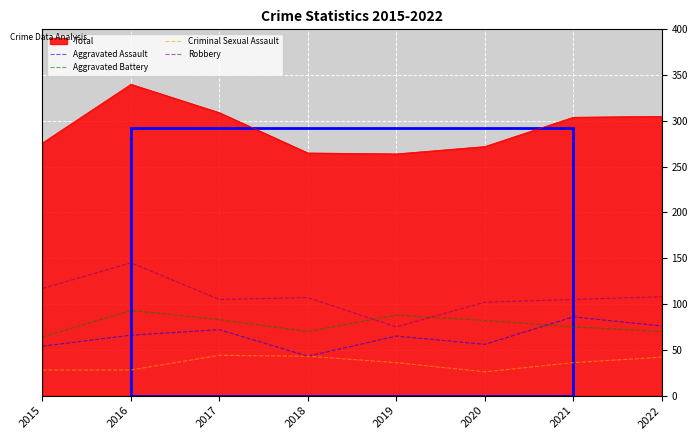

At which category is the sum across all series the highest?

2016